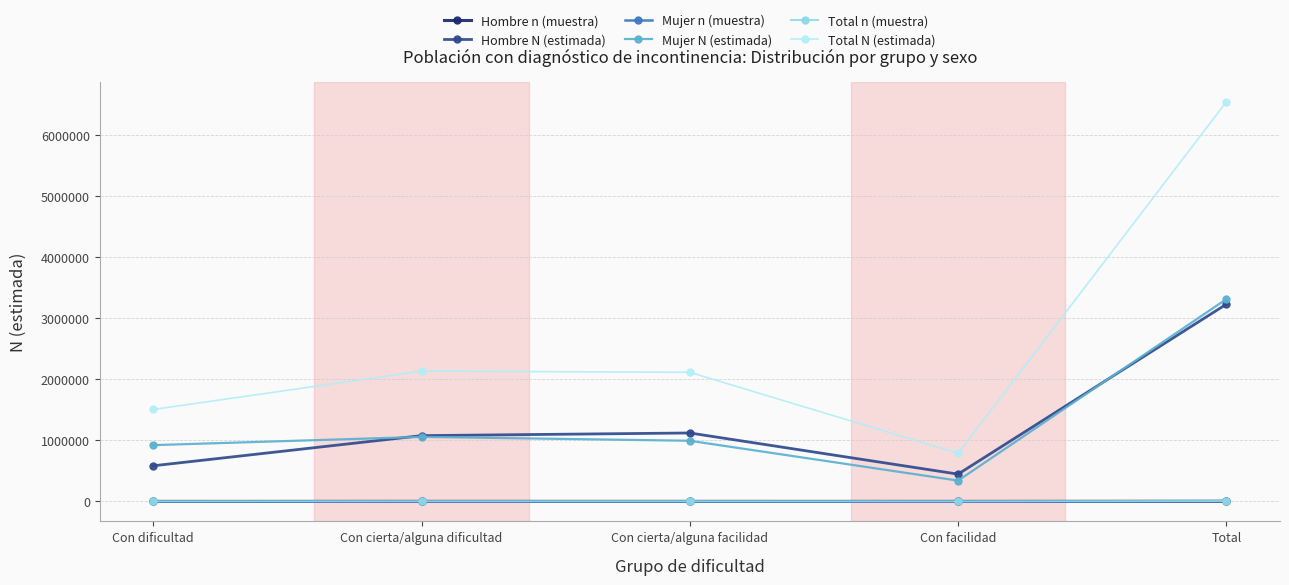

What is the label of the 1st point from the right?

Total